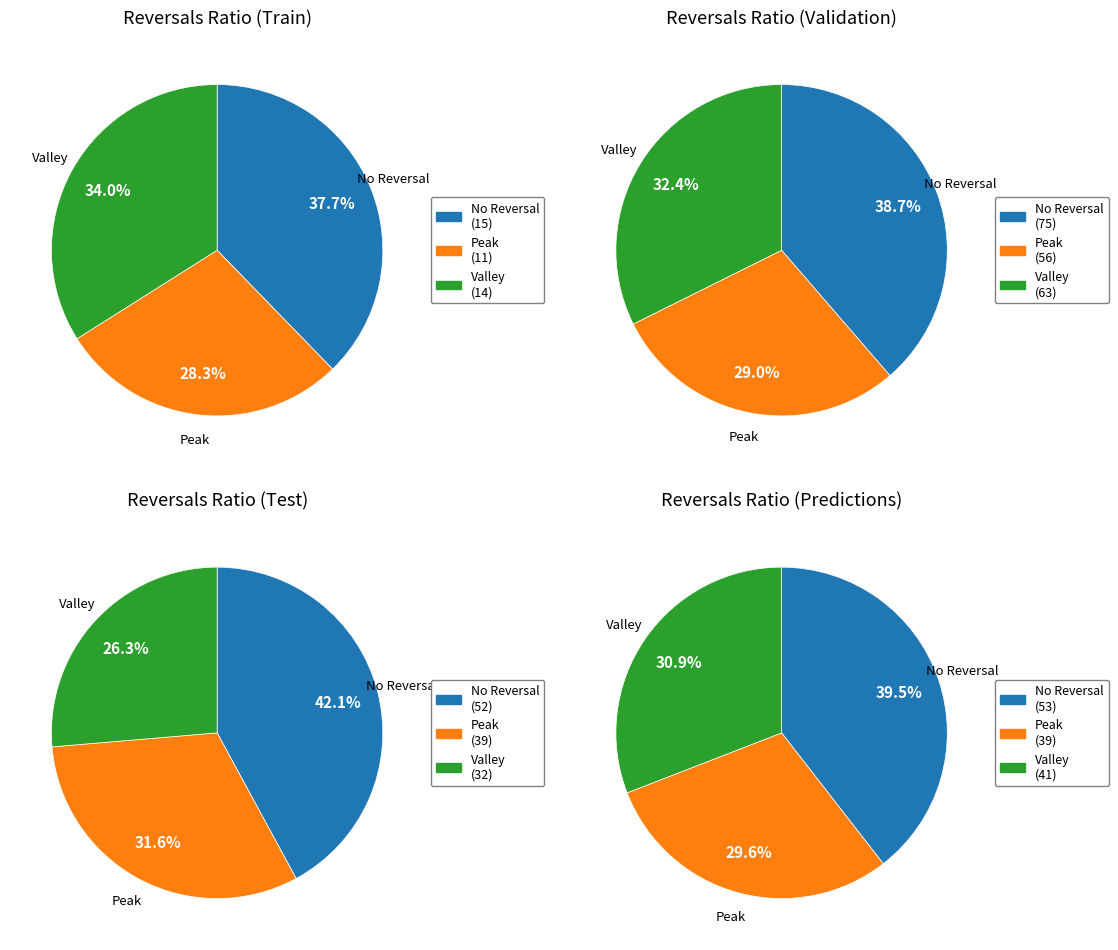

Which slice is the smallest?

1